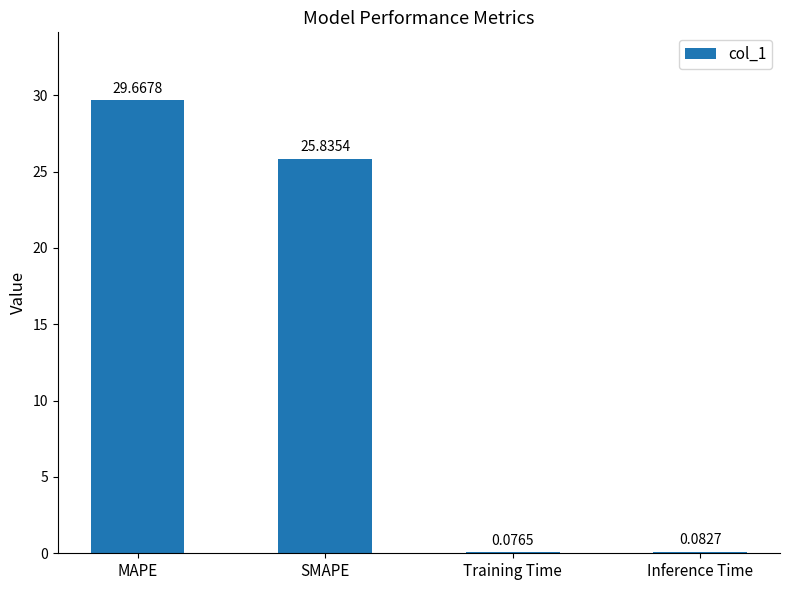

What is the sum of the values at MAPE and SMAPE?

55.5